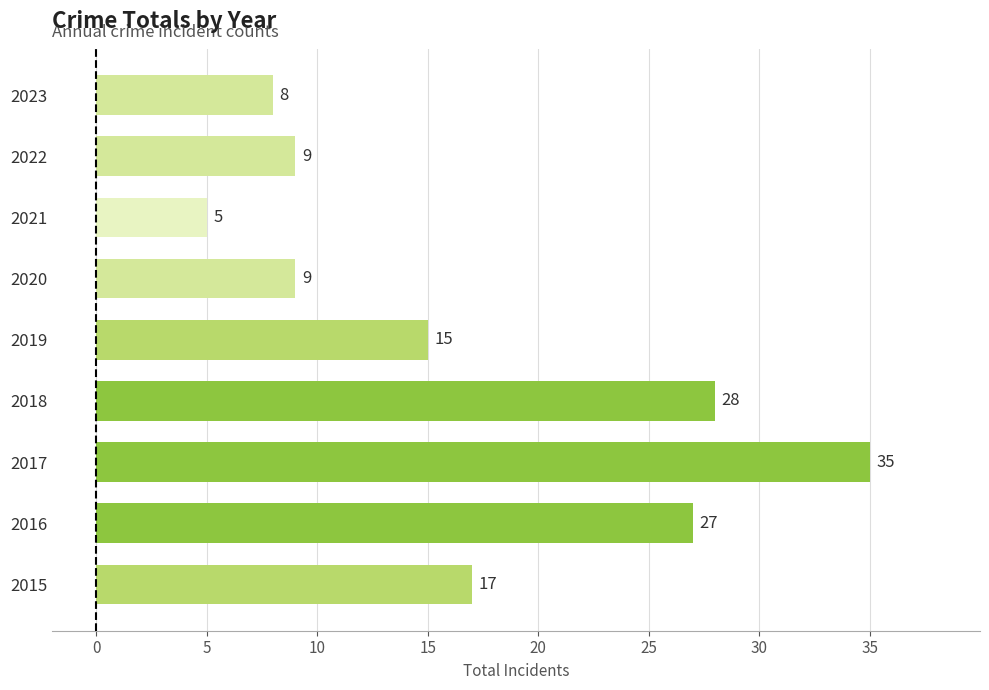

Where is the data nearest to the value 20?

2015